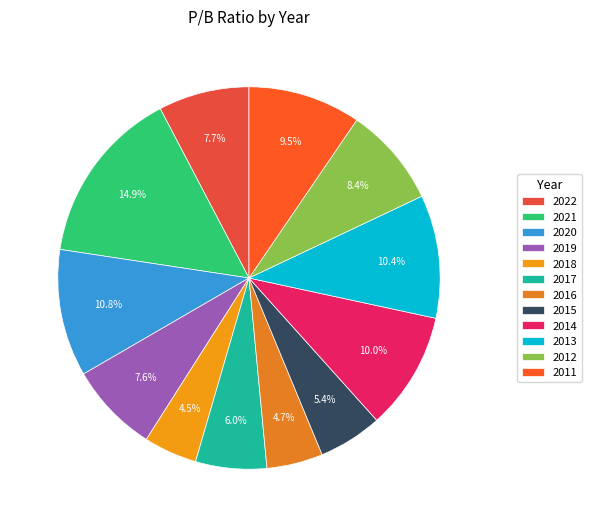

Which category has the smallest portion of the pie?

2018